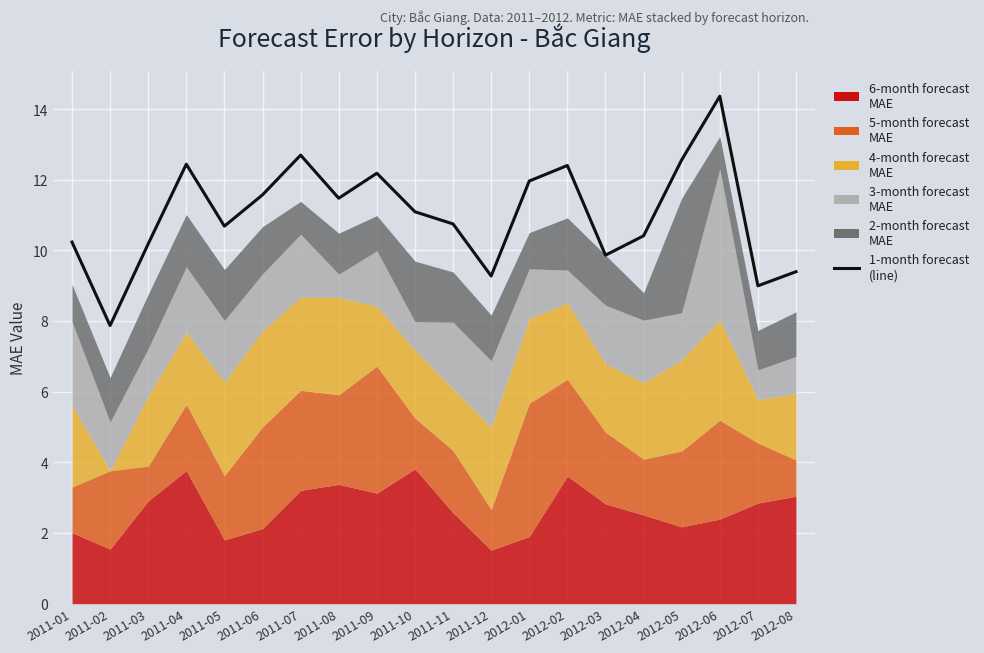

What is the label of the 18th point from the right?

2011-03